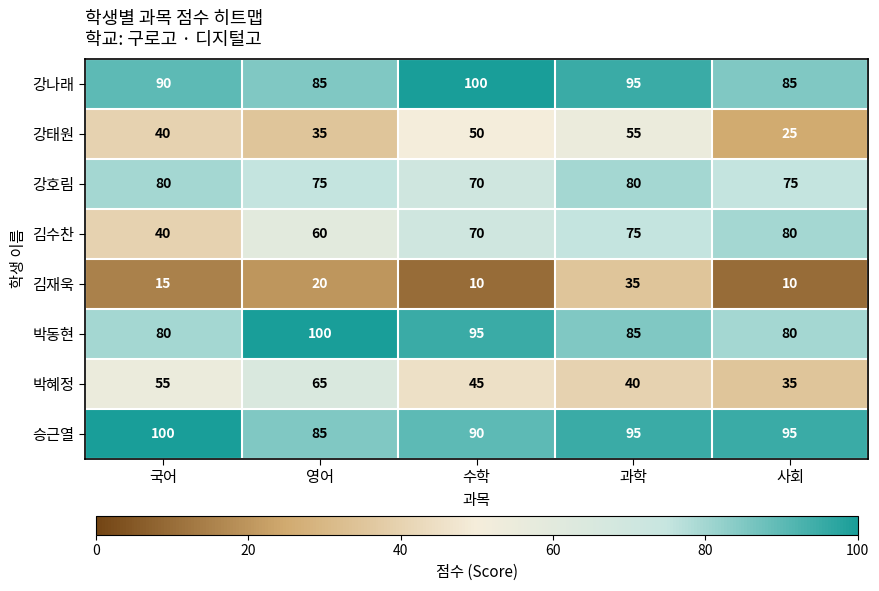

Read the 강호림 value at 사회, to the nearest 10.

80